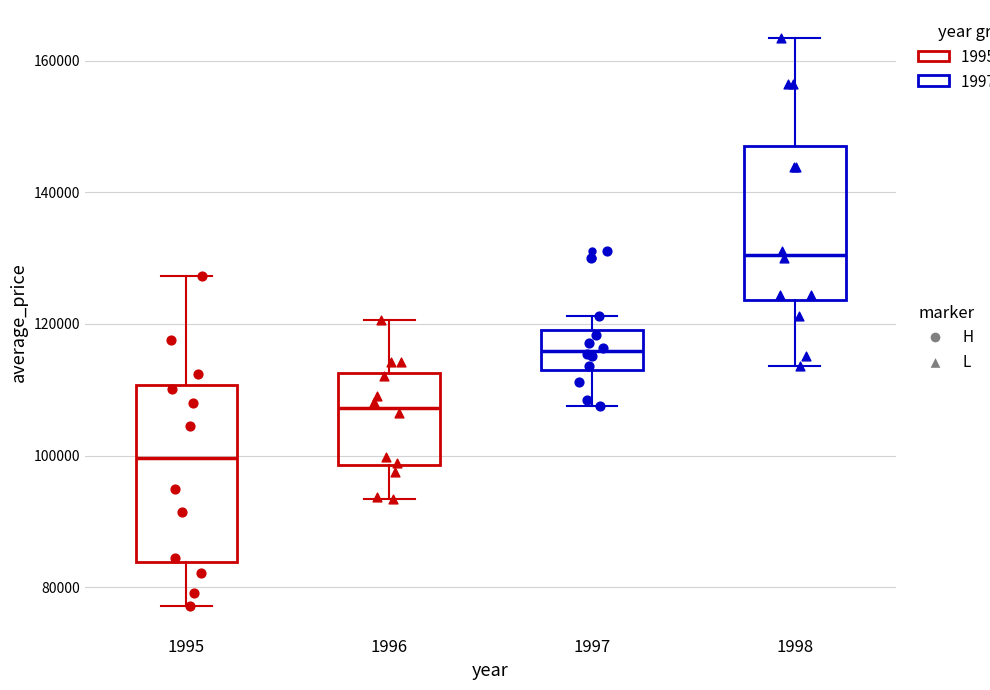

Reading left to right, transcribe this box plot: for each box, give where its median line is, the range the box spans, and where its two whiskers end, as read against the y-axis. The values are not printed on the chart, so give them approximately, as read against the axis.

1995: median 100000, box 84000 to 110000, whiskers 78000 to 128000
1996: median 108000, box 98000 to 112000, whiskers 94000 to 120000
1997: median 116000, box 112000 to 120000, whiskers 108000 to 122000
1998: median 130000, box 124000 to 146000, whiskers 114000 to 164000